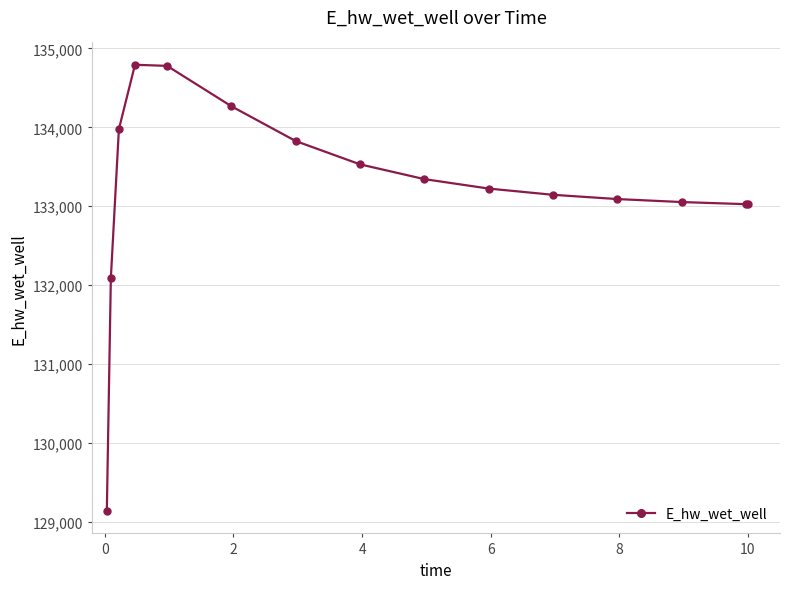

How many data points does each series have?

15